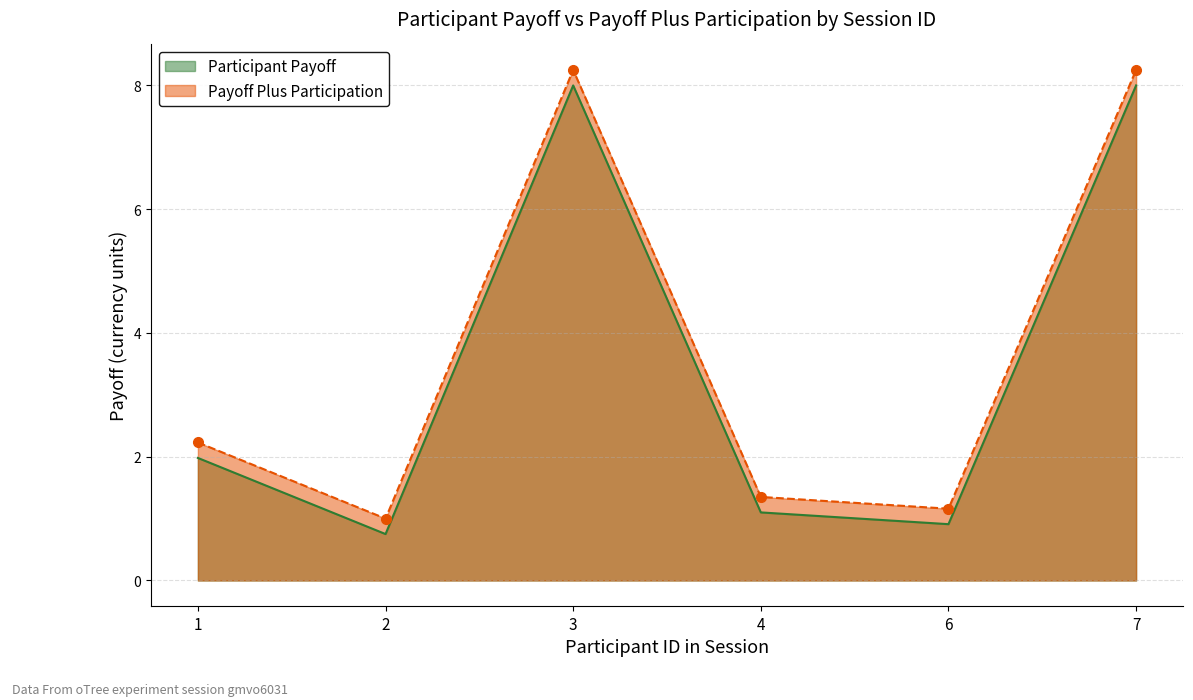

Reading left to right, list all the values displayed in this chart.

Participant Payoff: 1=2.0	2=0.8	3=8.0	4=1.1	6=0.9	7=8.0
Payoff Plus Participation: 1=2.2	2=1.0	3=8.2	4=1.4	6=1.2	7=8.2